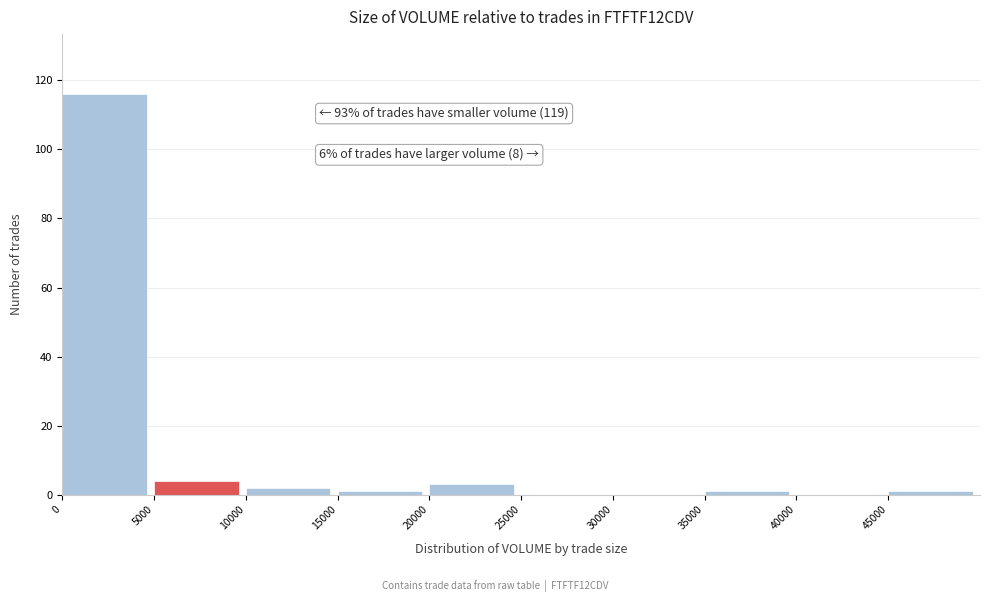

Over which range of the x-axis is the bar tallest?

0 to 5000